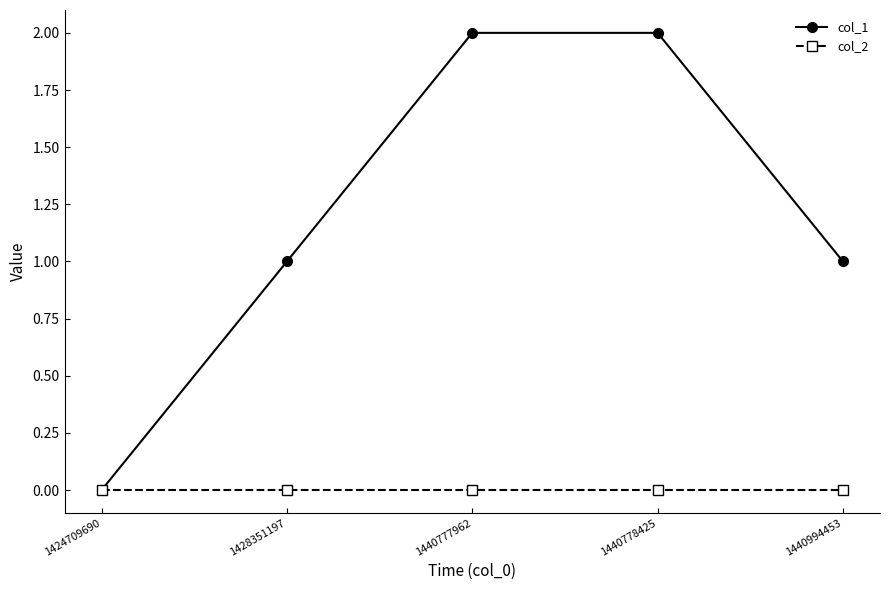

Count the col_1 values in the range 1 to 2.

4